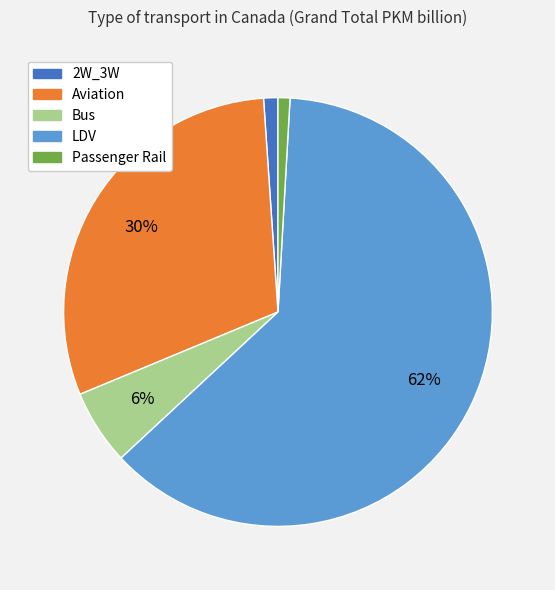

Between Aviation and Passenger Rail, which is larger?

Aviation